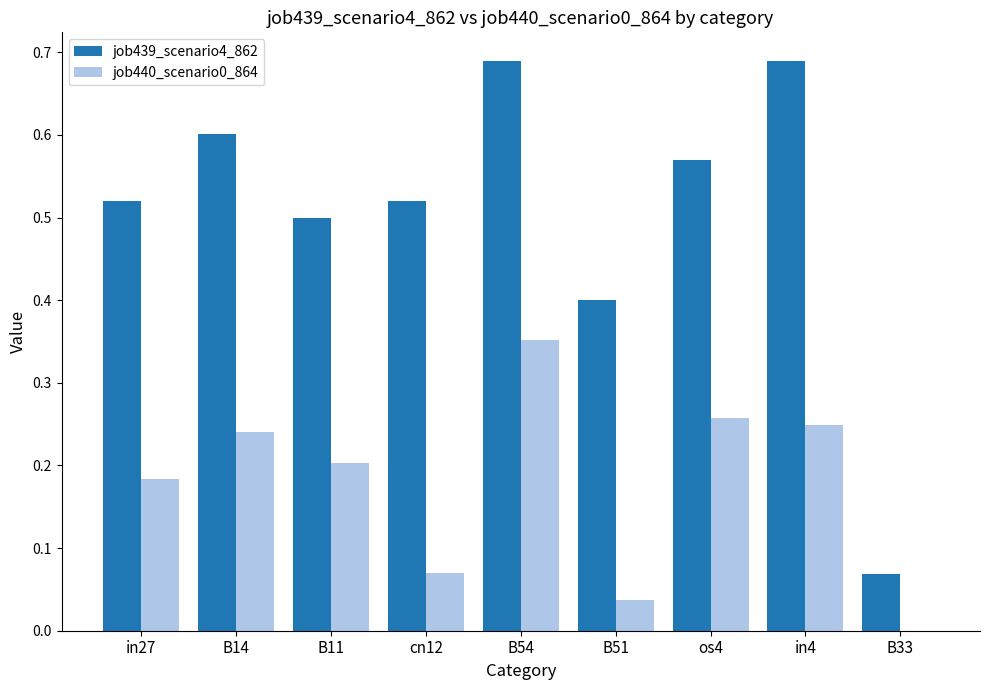

Between in27 and B14, which series saw the biggest shift?

job439_scenario4_862